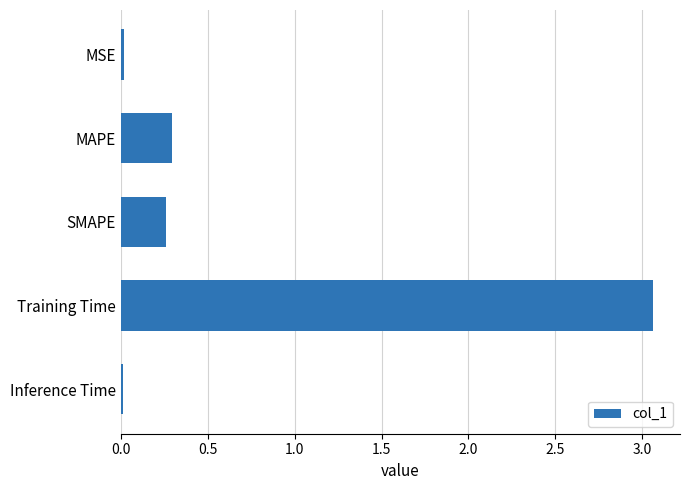

What is the average value?

0.7